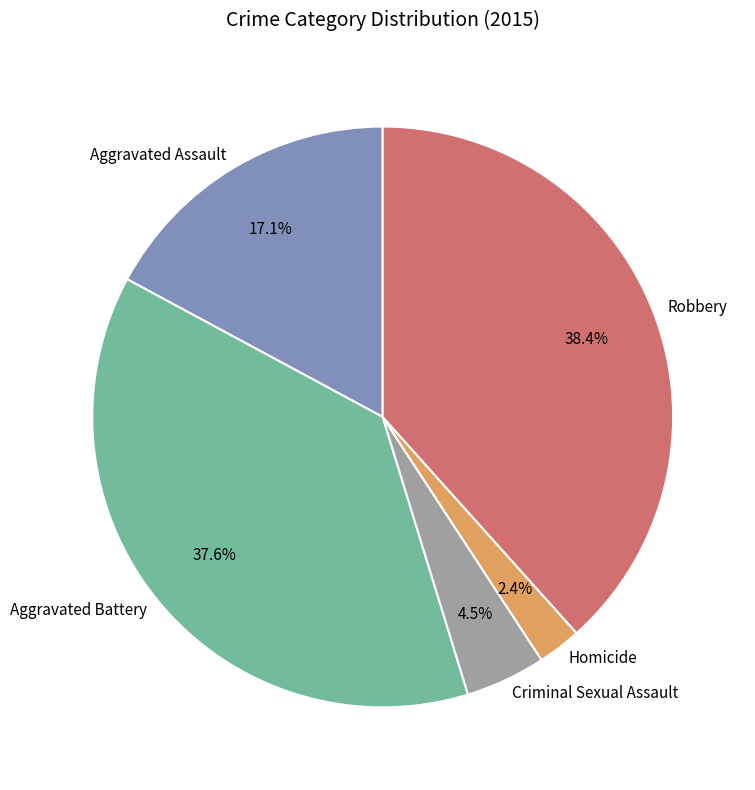

Approximately how many times larger is the value at Criminal Sexual Assault compared to Aggravated Assault?

0.3